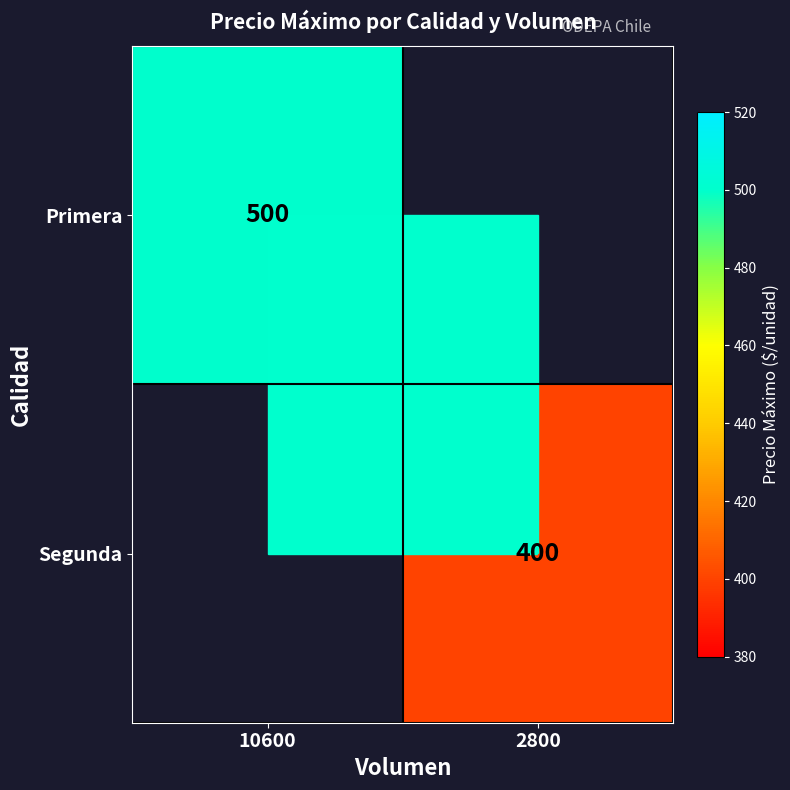

The Segunda series shows 400 at 2800. True or false?

True